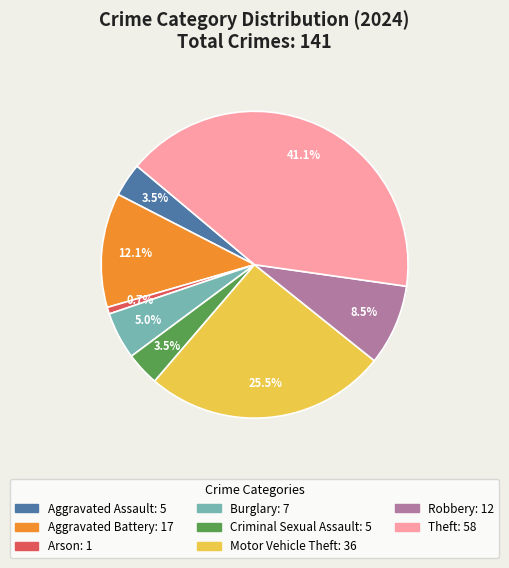

Does any single category account for the majority?

No